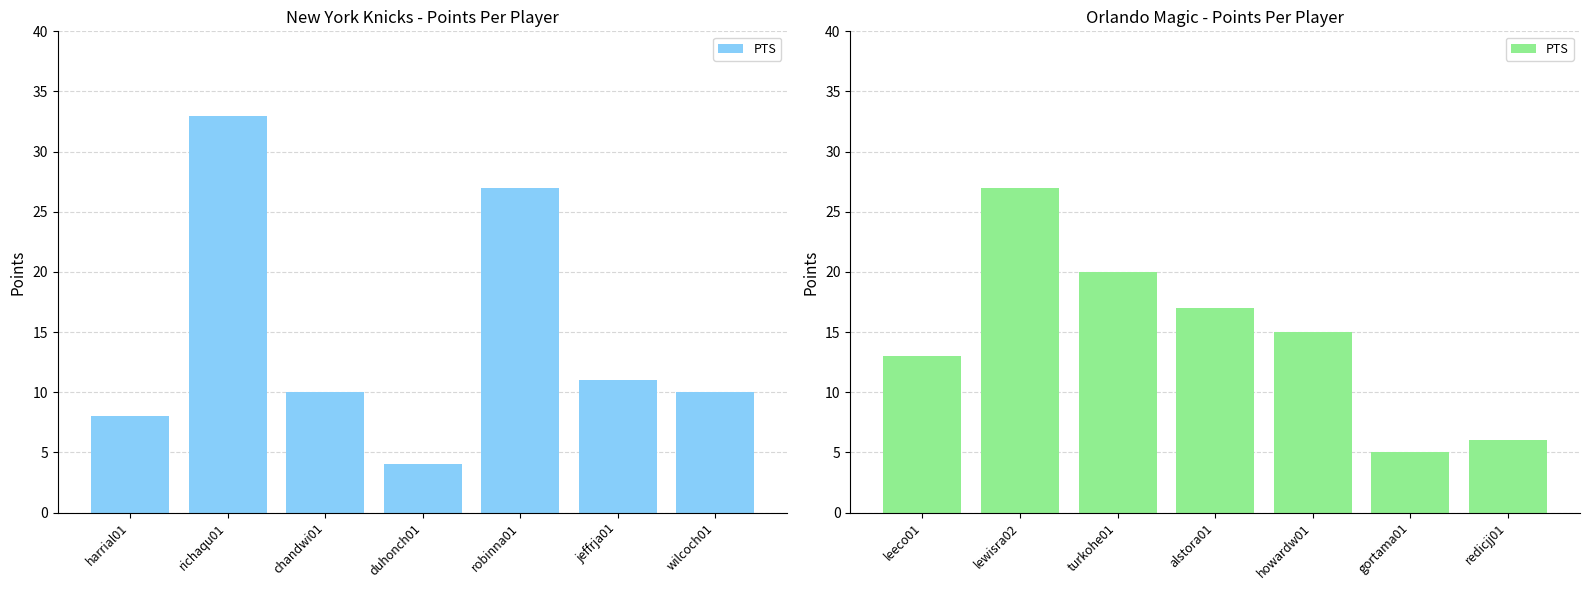

Read the value at leeco01, to the nearest 10.

10